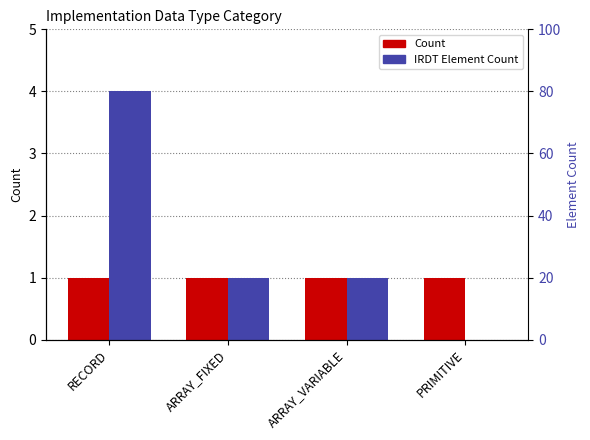

The value of Count at ARRAY_FIXED is 1. True or false?

True